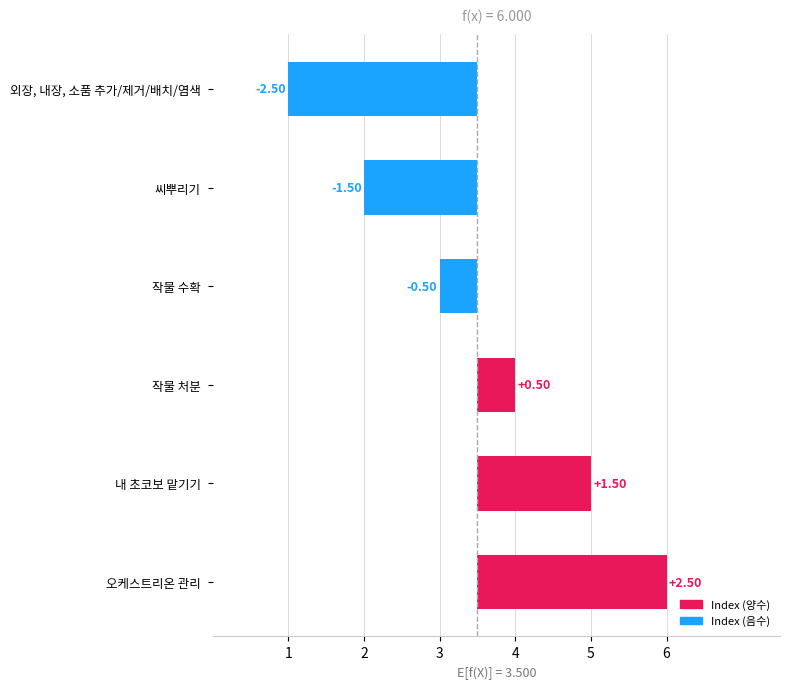

How many values are between -1 and 1?

2